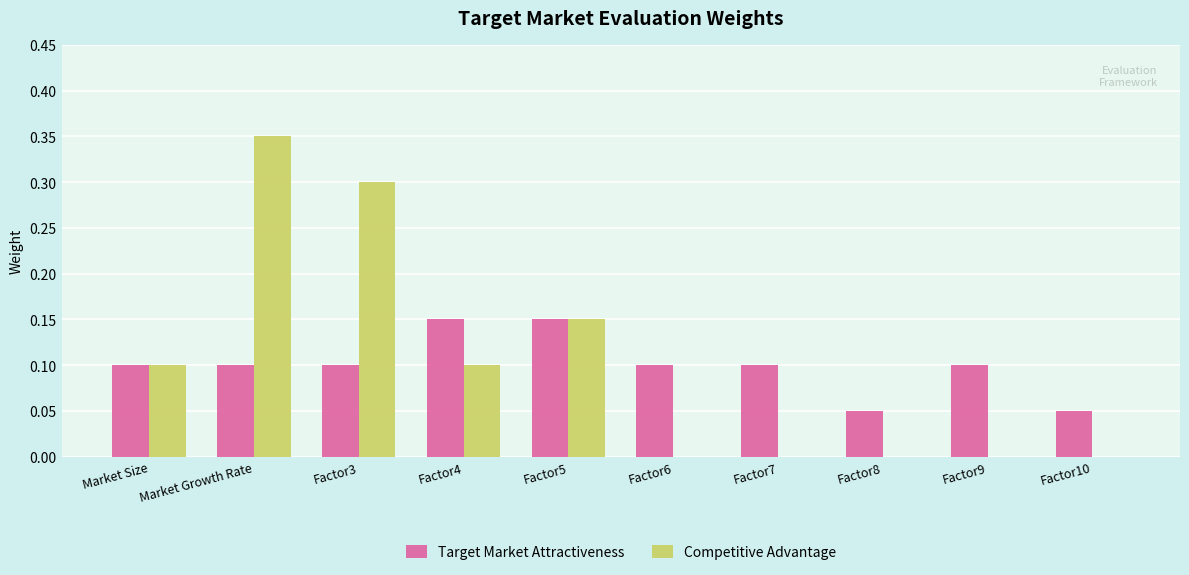

Which series changed the most between Market Size and Factor3?

Competitive Advantage